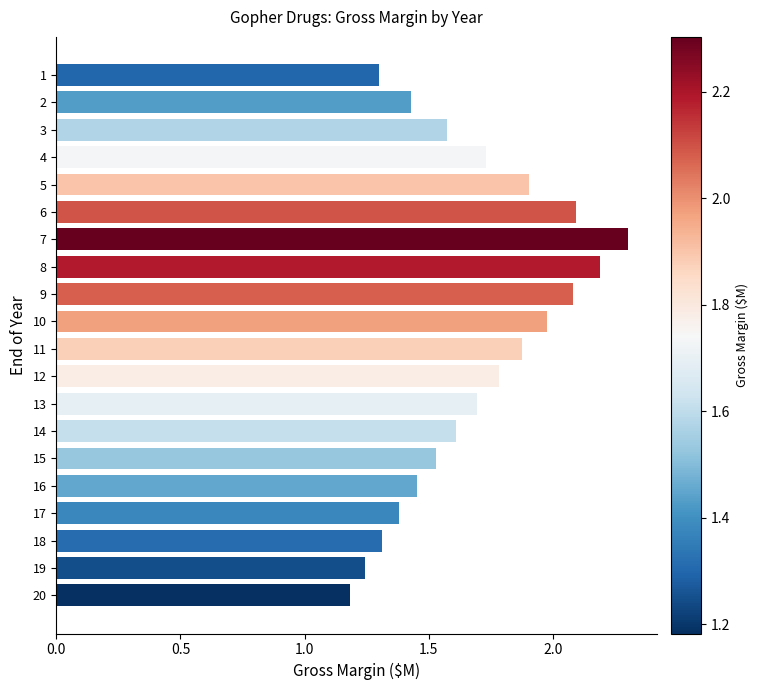

What is the difference between the maximum and minimum values?

1.1